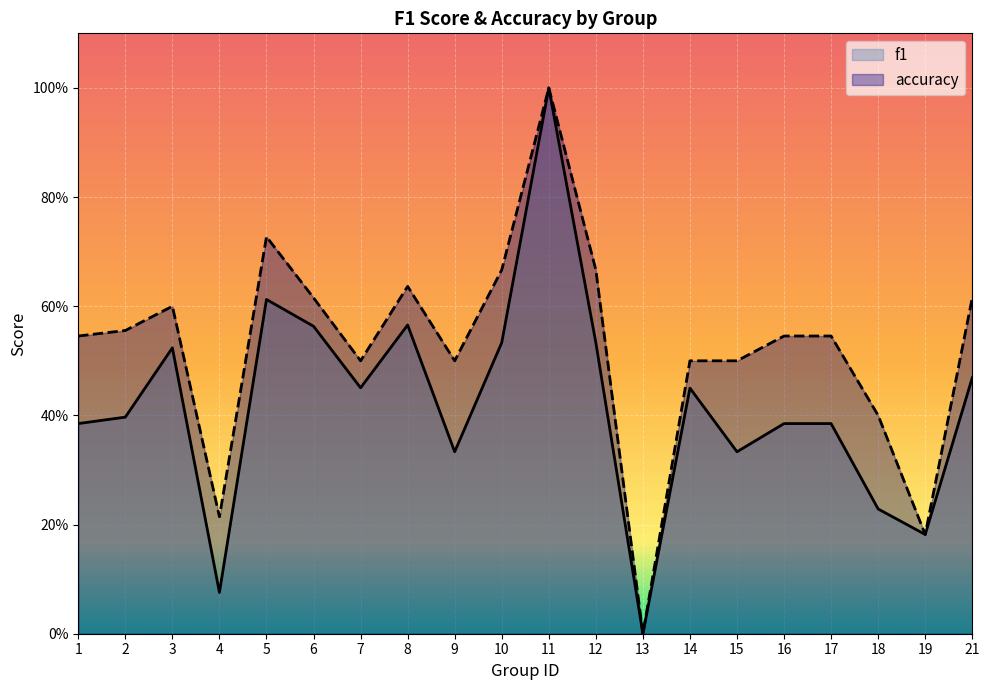

How many lines are shown in the chart?

2